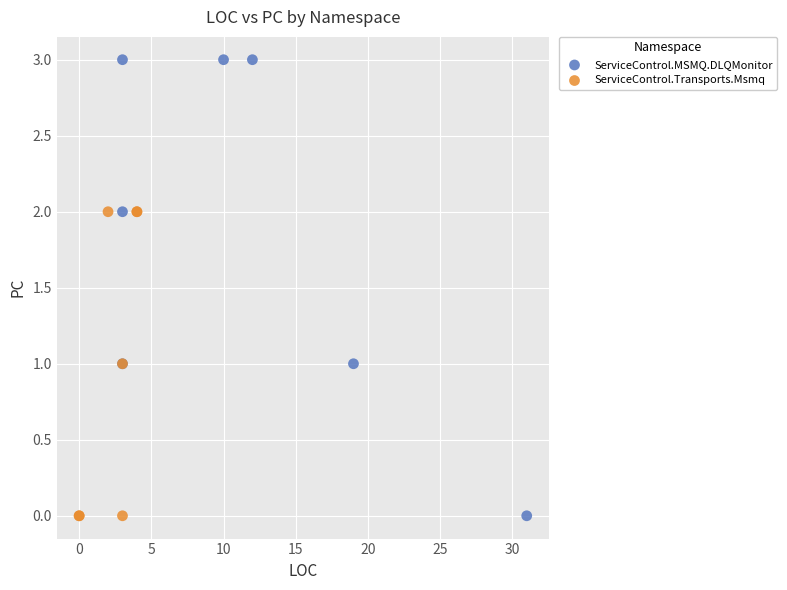

What are all the series names shown in the legend?

ServiceControl.MSMQ.DLQMonitor, ServiceControl.Transports.Msmq